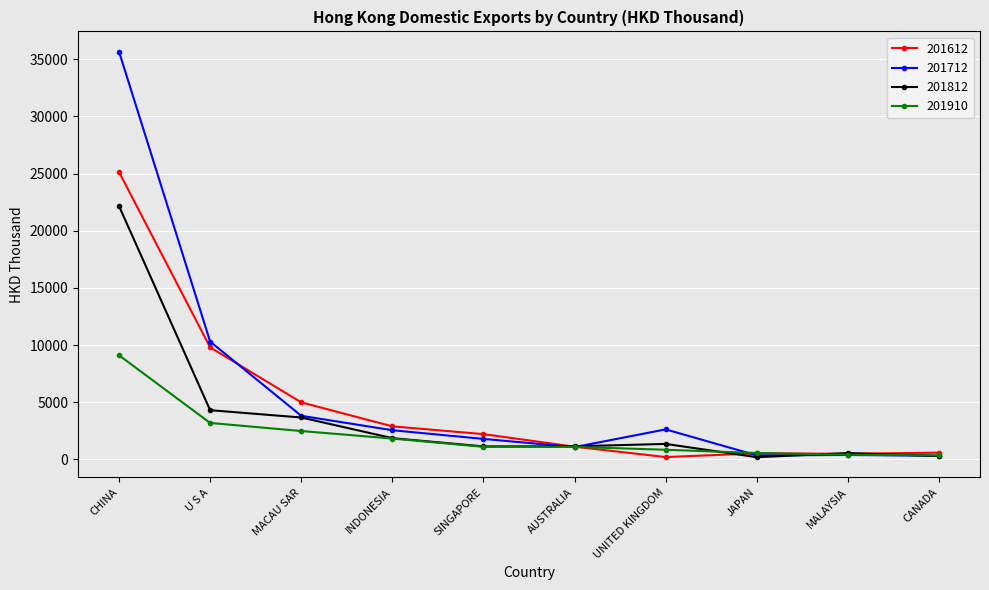

Is the value of 201812 at MACAU SAR greater than the value of 201712 at JAPAN?

Yes